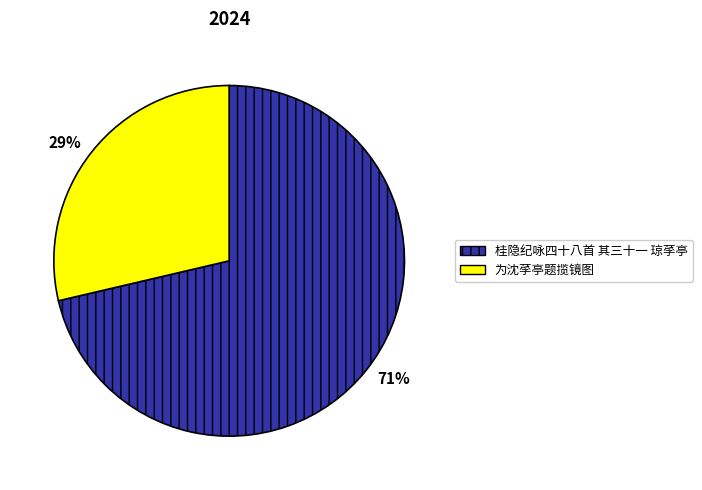

Which slice is the largest?

桂隐纪咏四十八首 其三十一 琼莩亭